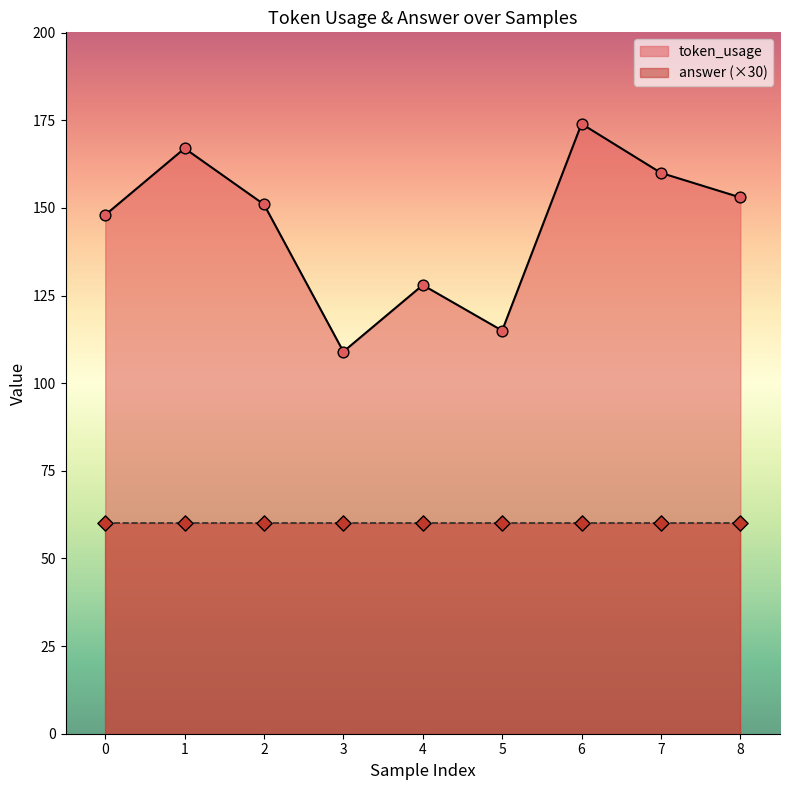

Which has a higher value, 6 or 7?

6